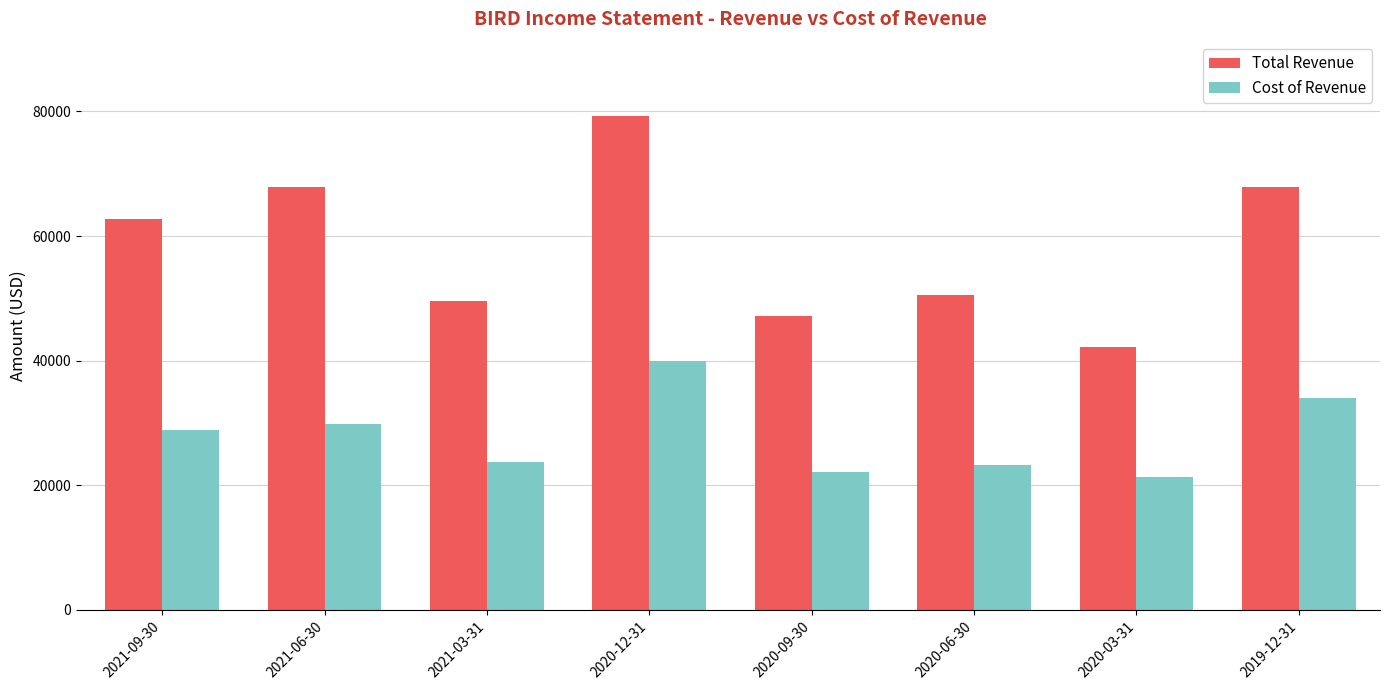

True or false: Cost of Revenue has a value of 32702 at 2021-03-31.

False